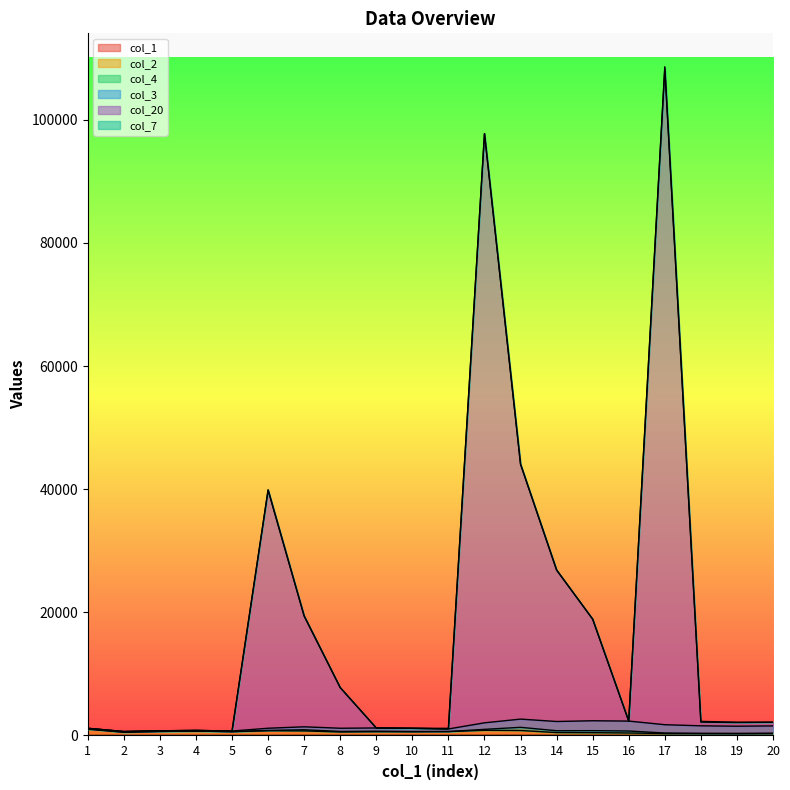

Which series has the largest range (max minus min)?

col_20